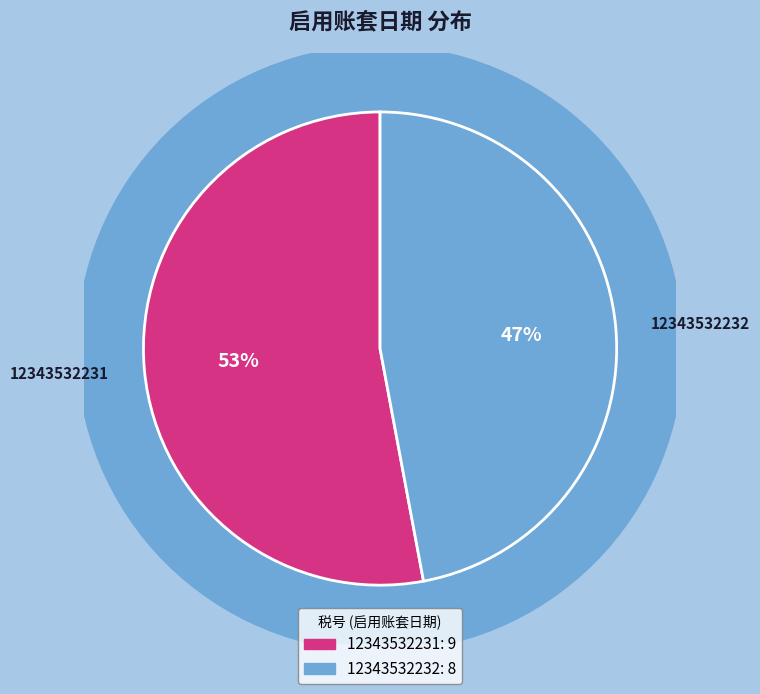

Count the number of slices in the pie.

2